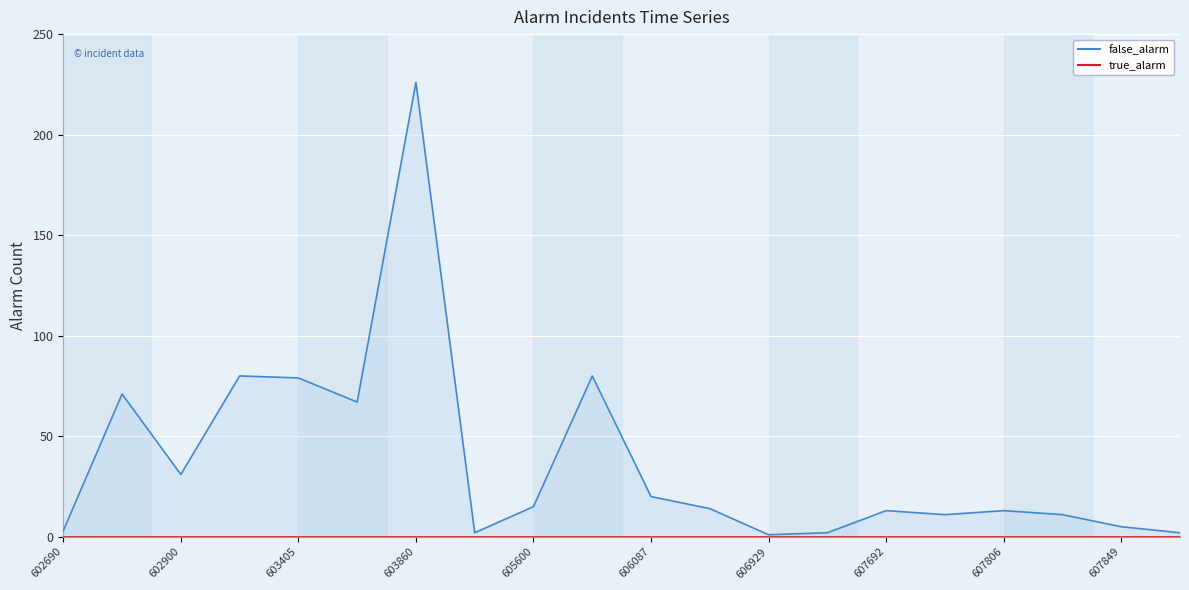

How many values are below 14?

10